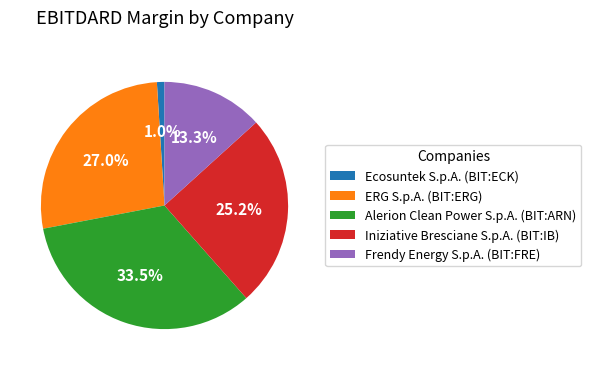

Between Ecosuntek S.p.A. (BIT:ECK) and ERG S.p.A. (BIT:ERG), which is larger?

ERG S.p.A. (BIT:ERG)